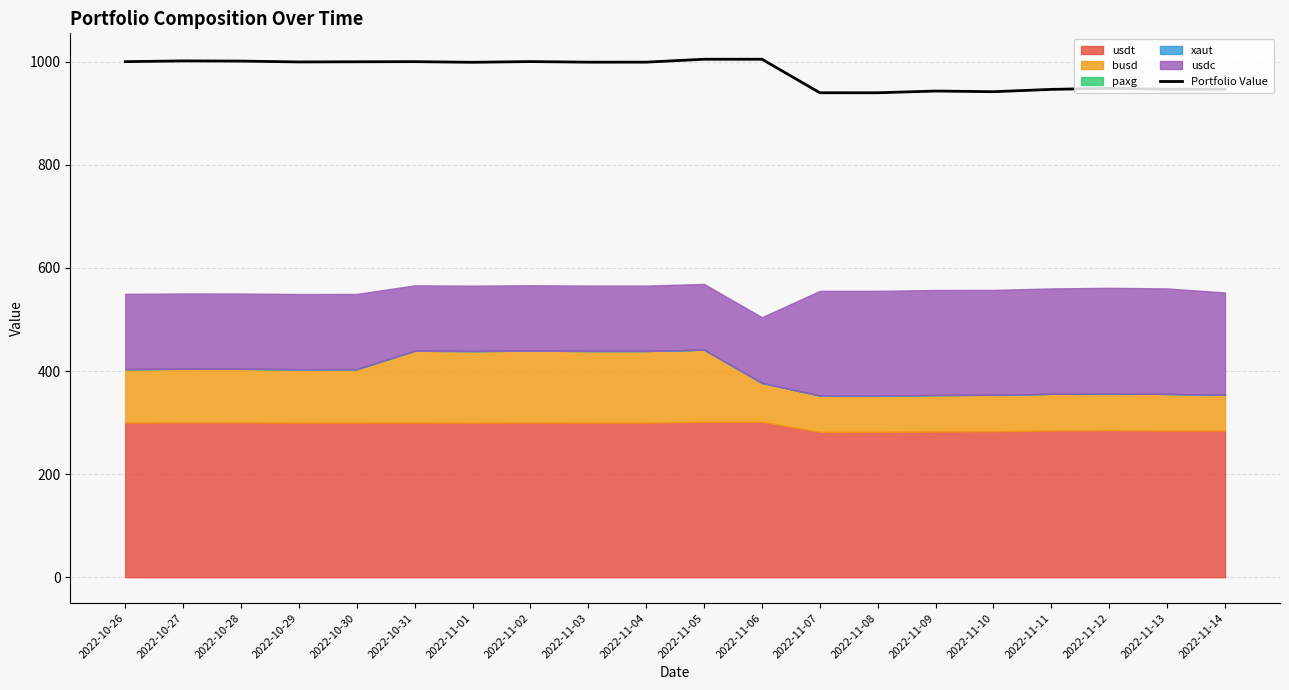

What is the sum of all values?

19562.6